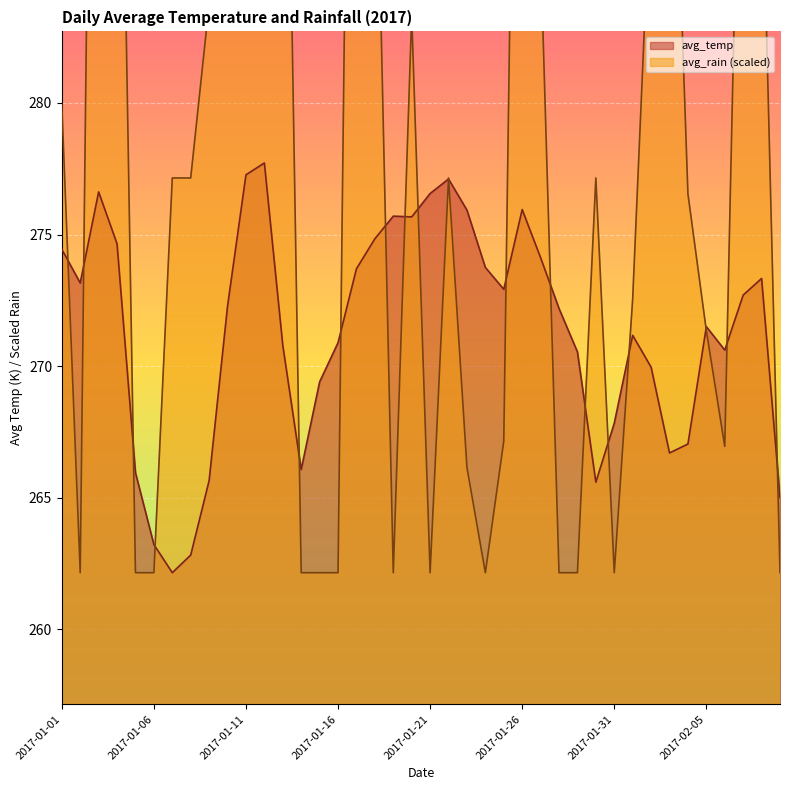

Reading left to right, what are all the values shown in this chart?

avg_temp: 274.4	273.2	276.6	274.6	265.9	263.2	262.1	262.8	265.6	272.3	277.3	277.7	270.8	266.1	269.4	270.9	273.7	274.8	275.7	275.7	276.6	277.1	275.9	273.8	272.9	275.9	274.1	272.2	270.5	265.6	267.8	271.2	270.0	266.7	267.0	271.5	270.6	272.7	273.3	265.0
avg_rain: 279.9	262.1	323.3	303.1	262.1	262.1	277.1	277.1	283.8	295.1	292.1	367.5	303.8	262.1	262.1	262.1	322.1	293.5	262.1	283.3	262.1	277.1	266.1	262.1	267.1	316.1	285.8	262.1	262.1	277.1	262.1	272.5	288.8	296.8	276.5	271.3	266.9	298.8	290.3	262.1